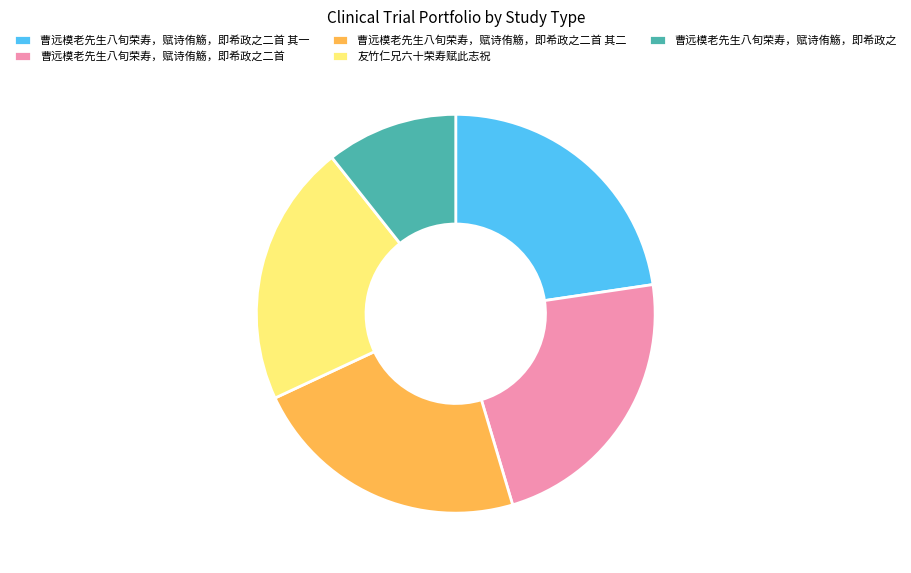

Which has a higher value, 友竹仁兄六十荣寿赋此志祝 or 曹远模老先生八旬荣寿，赋诗侑觞，即希政之?

友竹仁兄六十荣寿赋此志祝